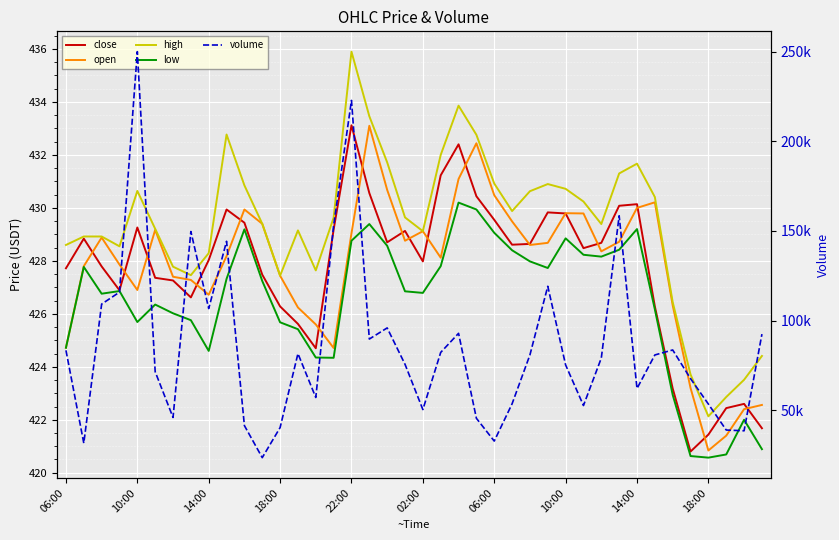

How many values in the open series are below 428?

17